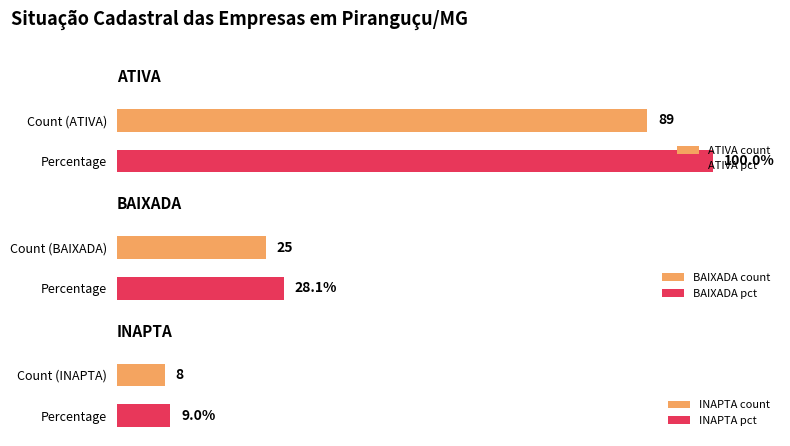

What is the smallest value displayed?

8